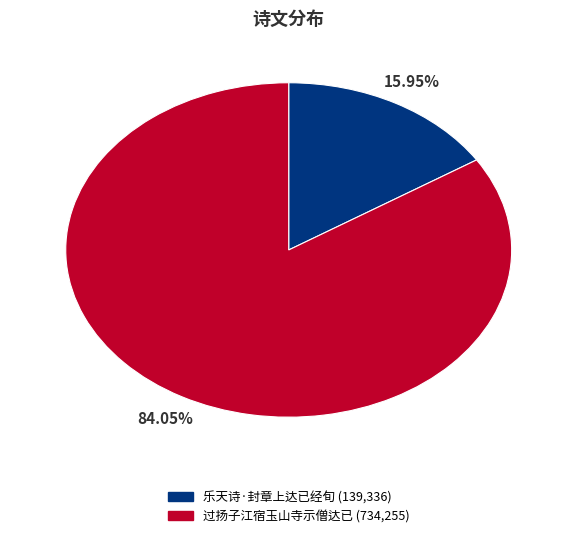

Combined, what portion of the pie is 过扬子江宿玉山寺示僧达已 and 乐天诗·封章上达已经旬?

100.0%